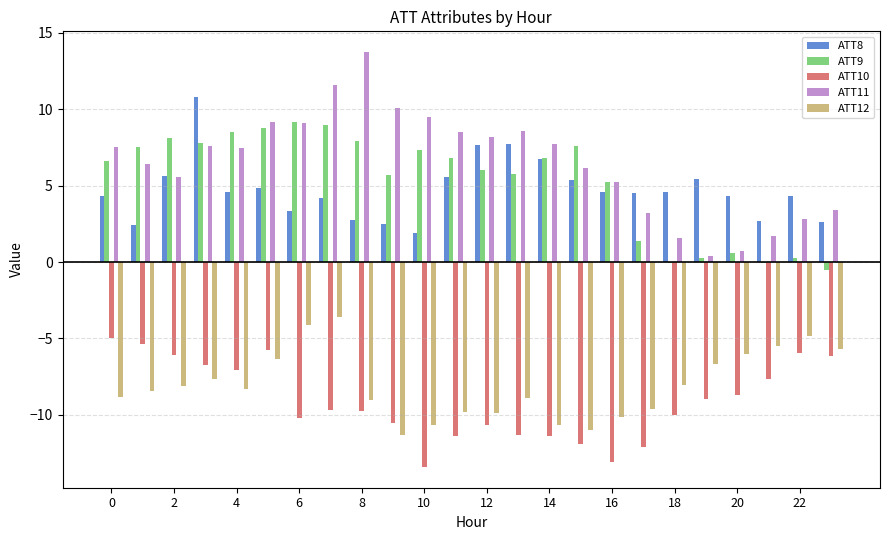

Are the bars grouped side by side (vs. stacked)?

Yes